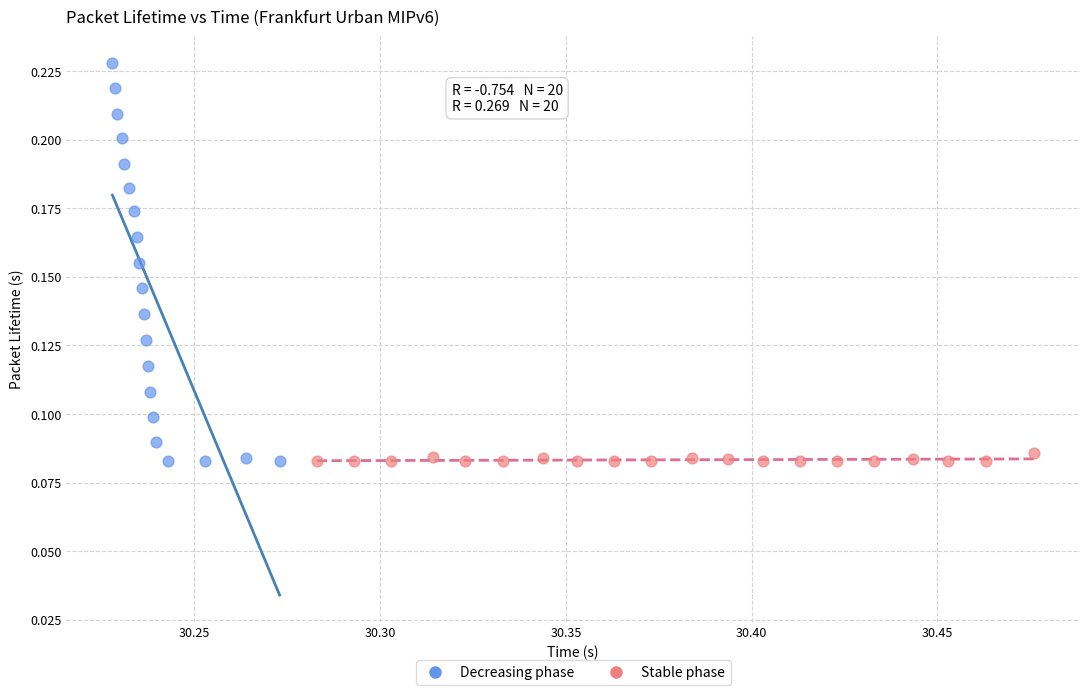

What are all the series names shown in the legend?

Decreasing phase, Stable phase